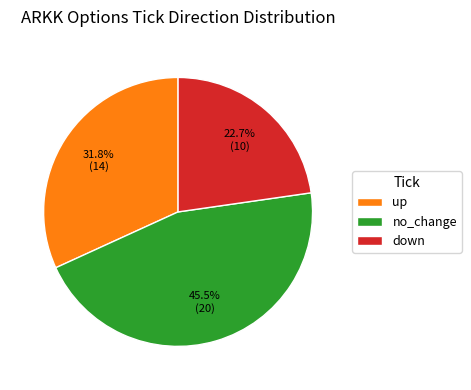

To the nearest percent, what is the difference between the up and down slice percentages?

9%